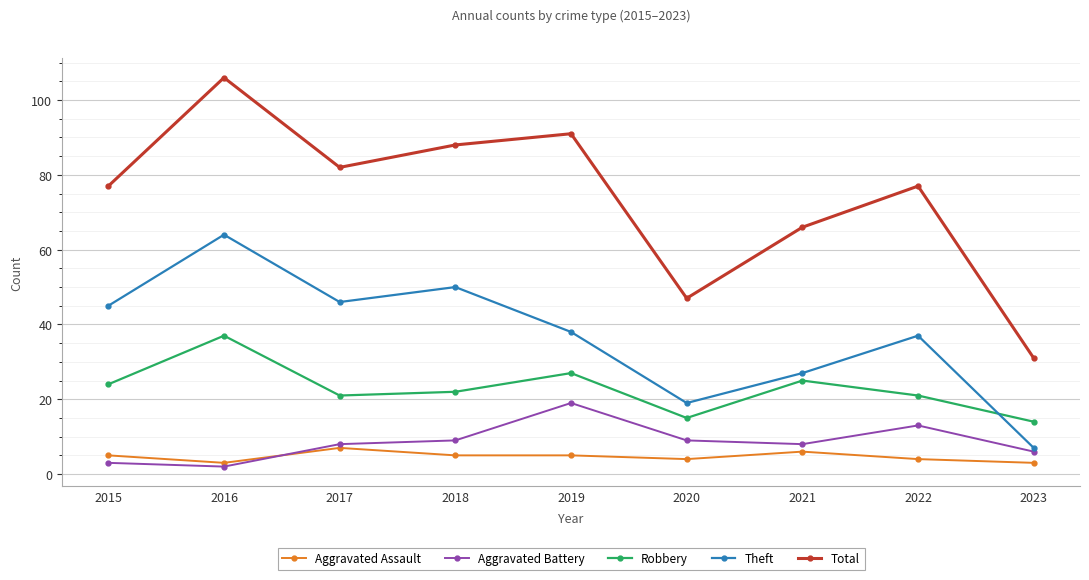

In Robbery, how many points are higher than both neighbors (excluding endpoints)?

3